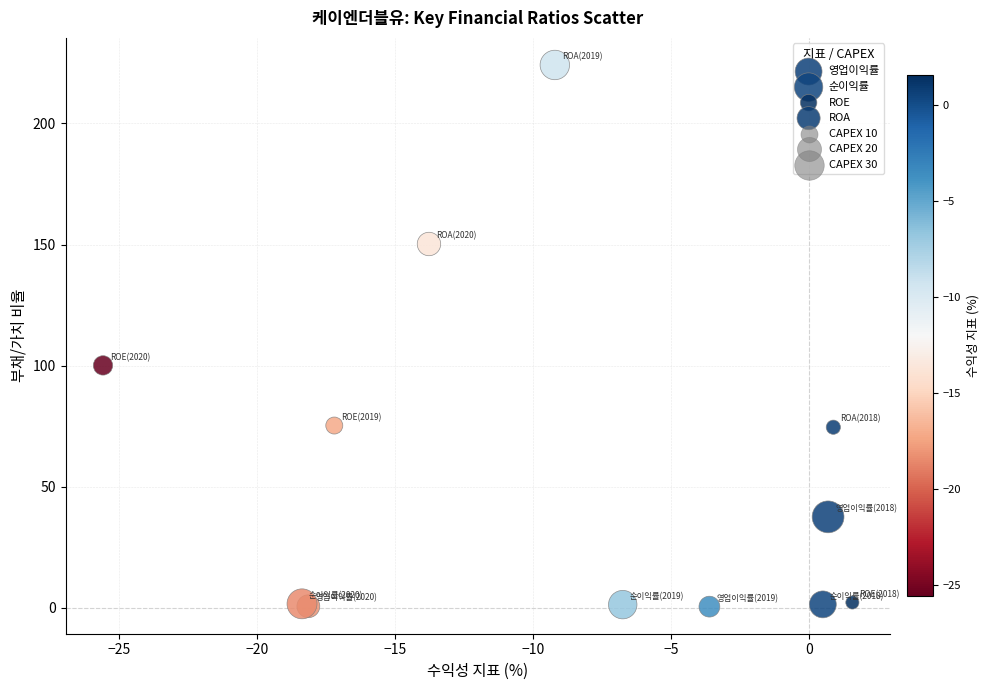

Which series has the widest spread of Y values?

ROA